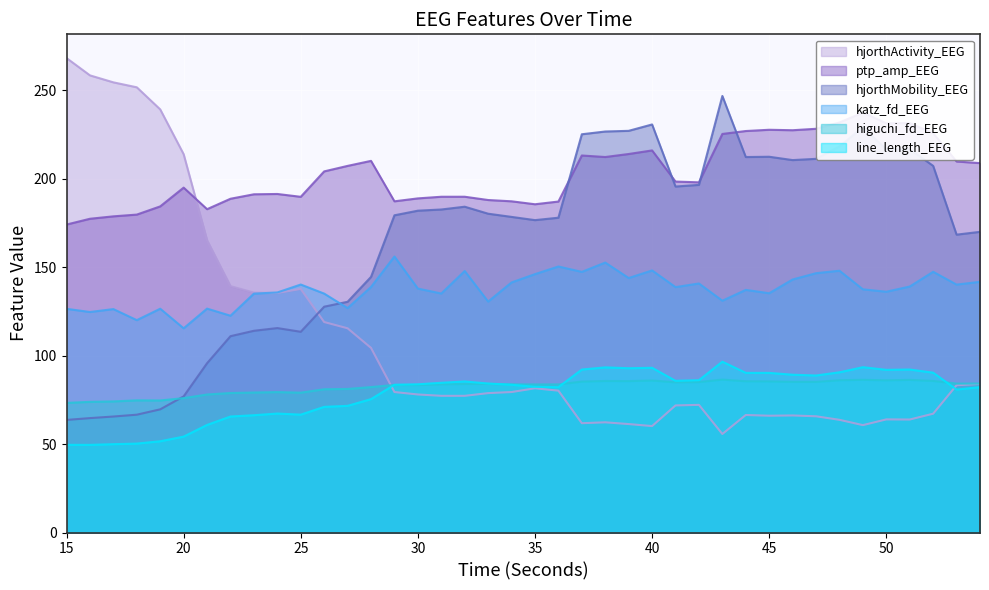

Where is the first local maximum for katz_fd_EEG?

17